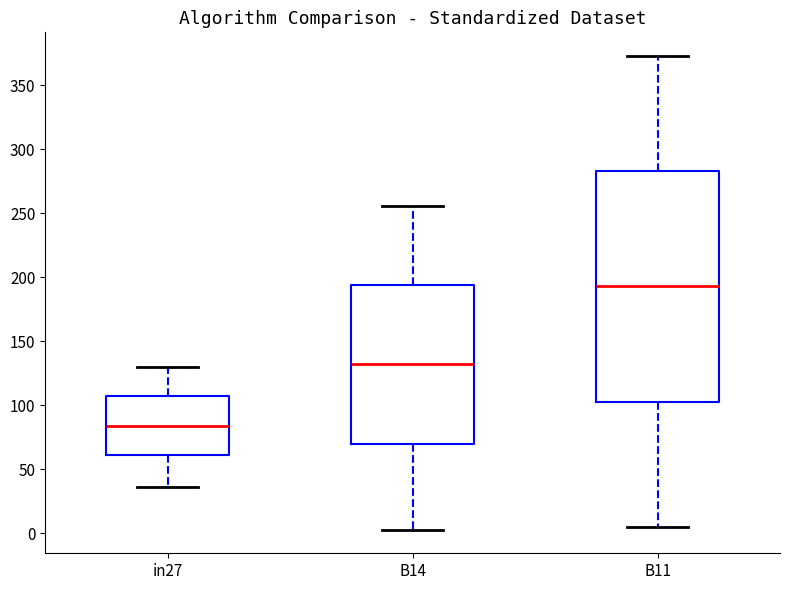

Which box's median line is the lowest?

in27